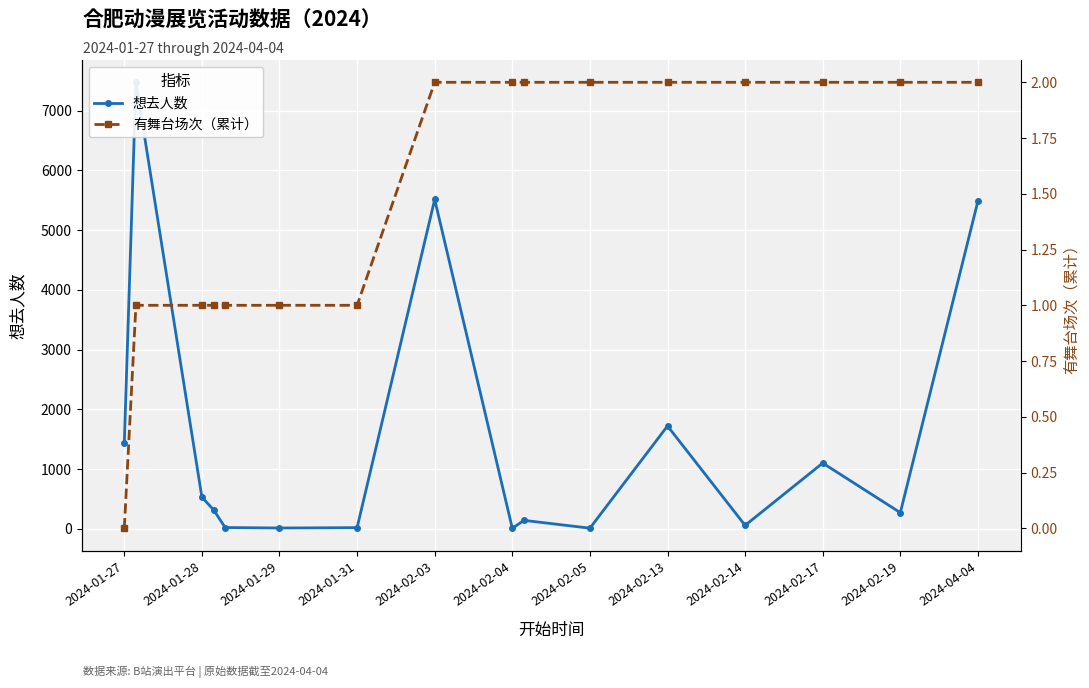

Reading right to left, what are all the values shown in this chart?

想去人数: 5486	271	1101	58	1722	11	142	9	5514	20	14	22	319	530	7475	1431
有舞台场次（累计）: 2	2	2	2	2	2	2	2	2	1	1	1	1	1	1	0